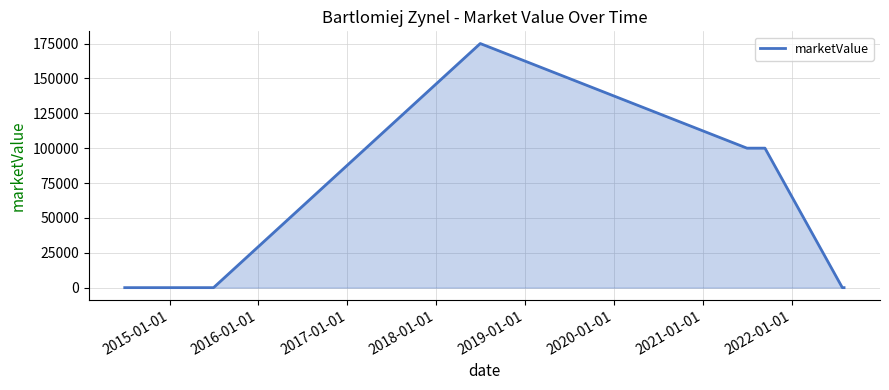

What is the difference between the second highest and second lowest values?

100000